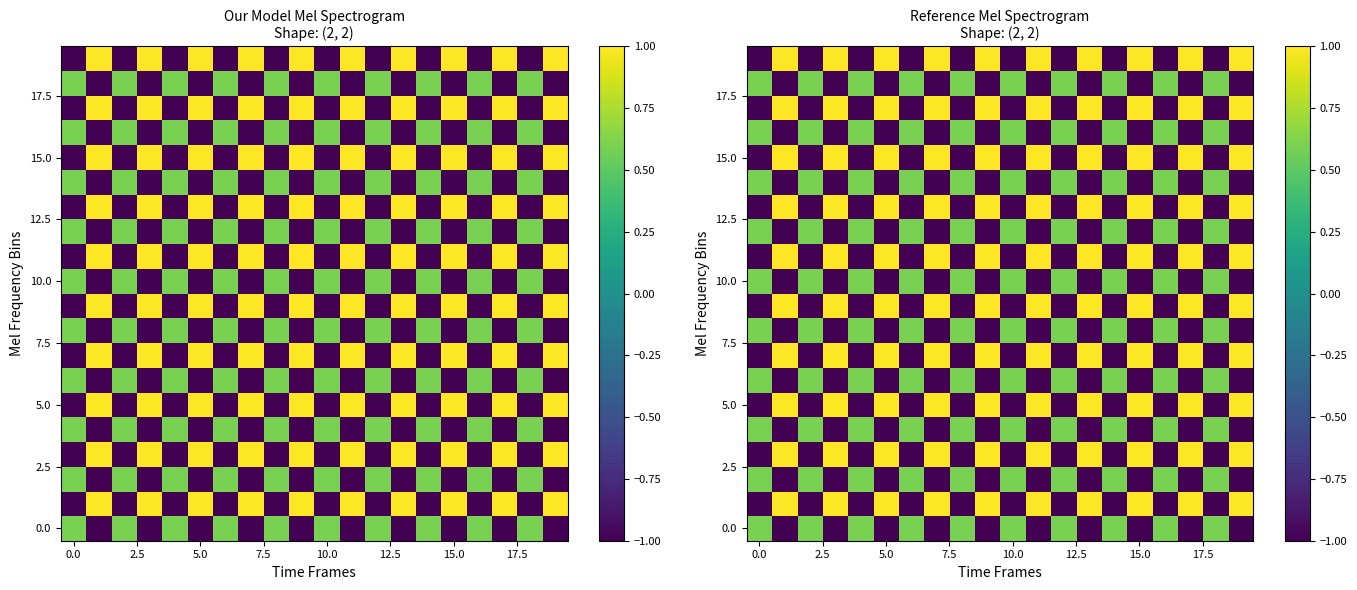

What is the greatest value displayed?

1.0